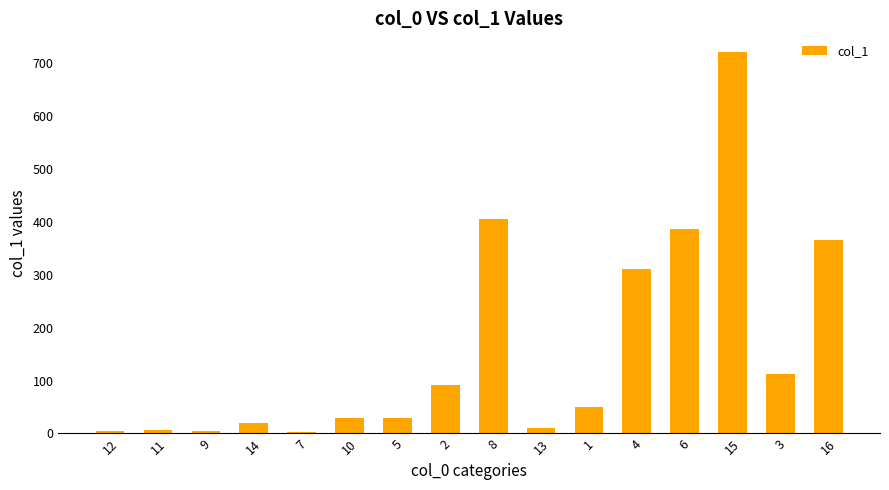

What is the difference between the values at 7 and 8?

402.2